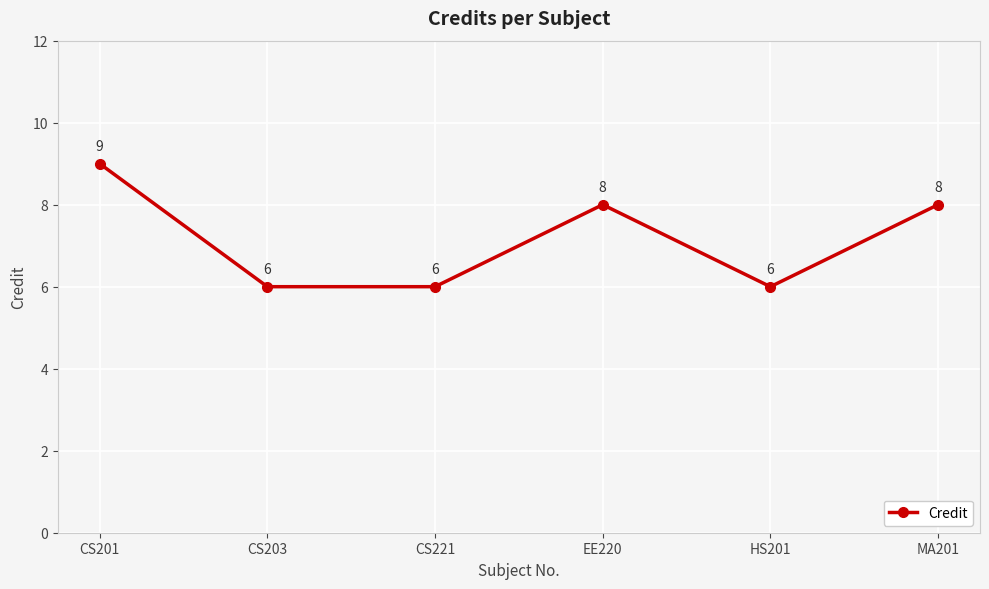

Approximately how many times larger is the value at MA201 compared to CS201?

0.9